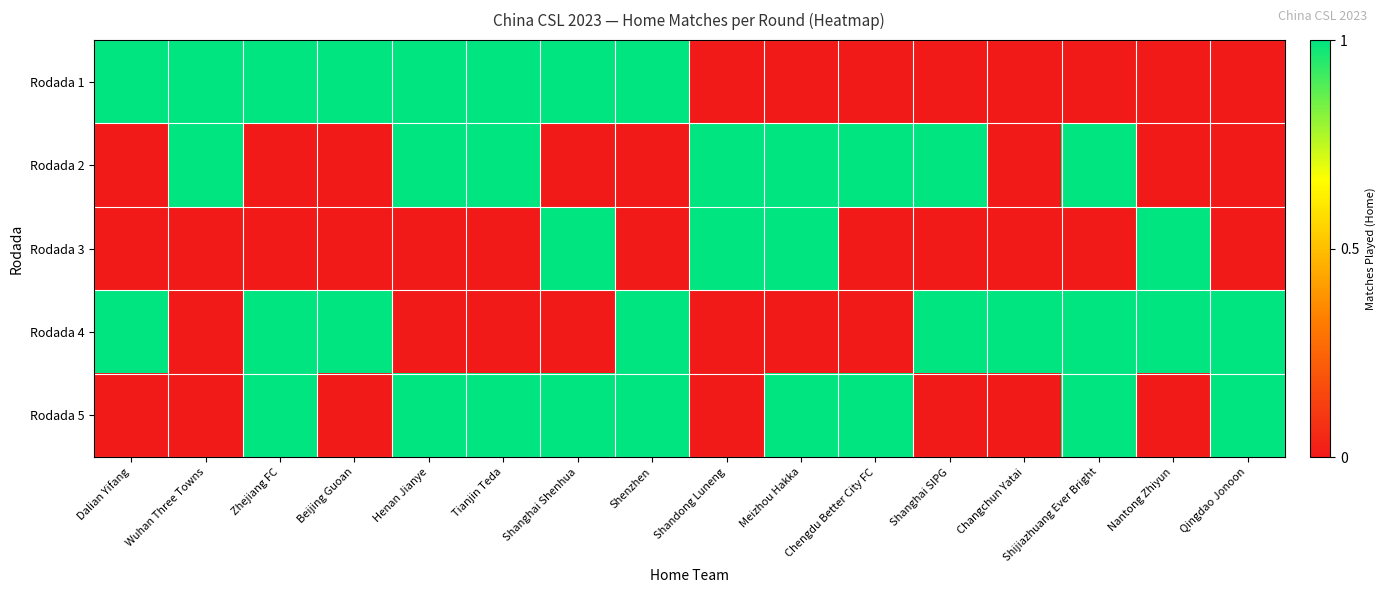

At which category does the chart reach its minimum across all series?

Shandong Luneng